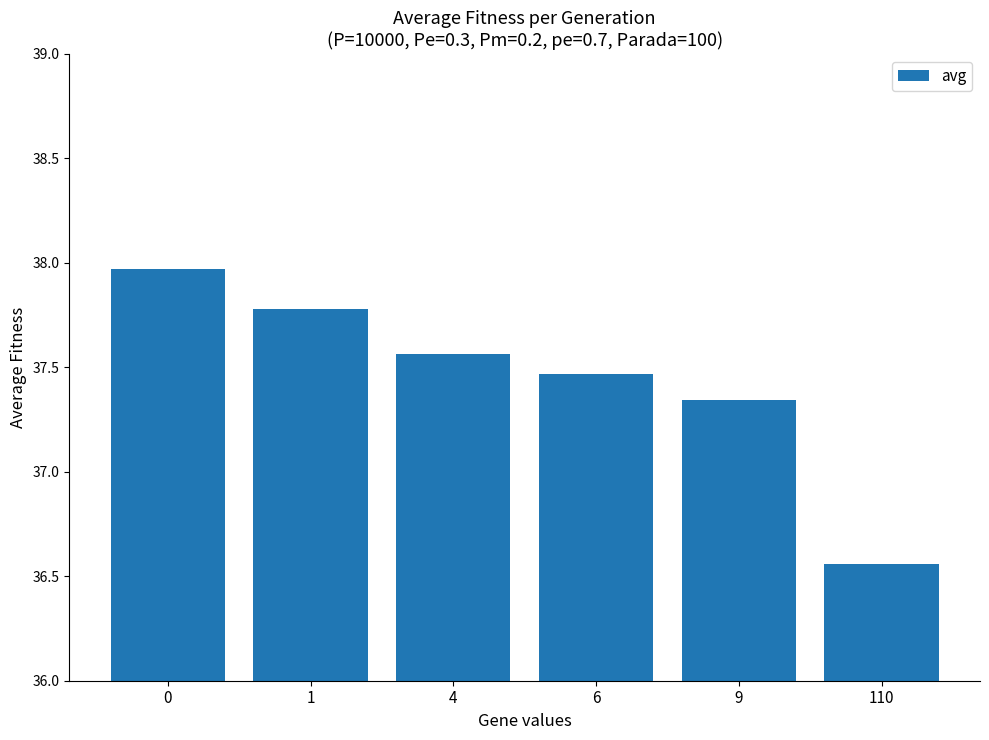

The value at 0 is 38.0. True or false?

True